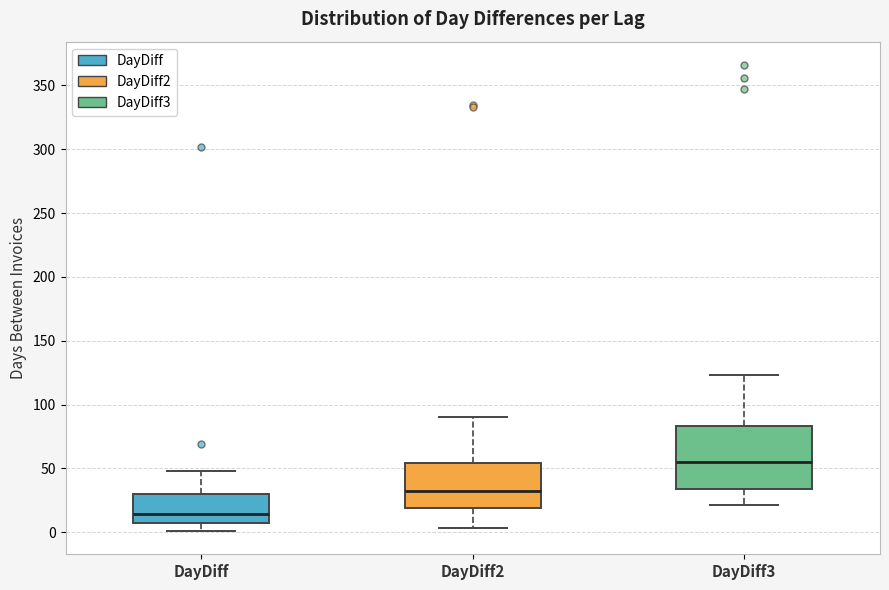

Comparing the boxes themselves (not the whiskers), which one is the tallest?

DayDiff3